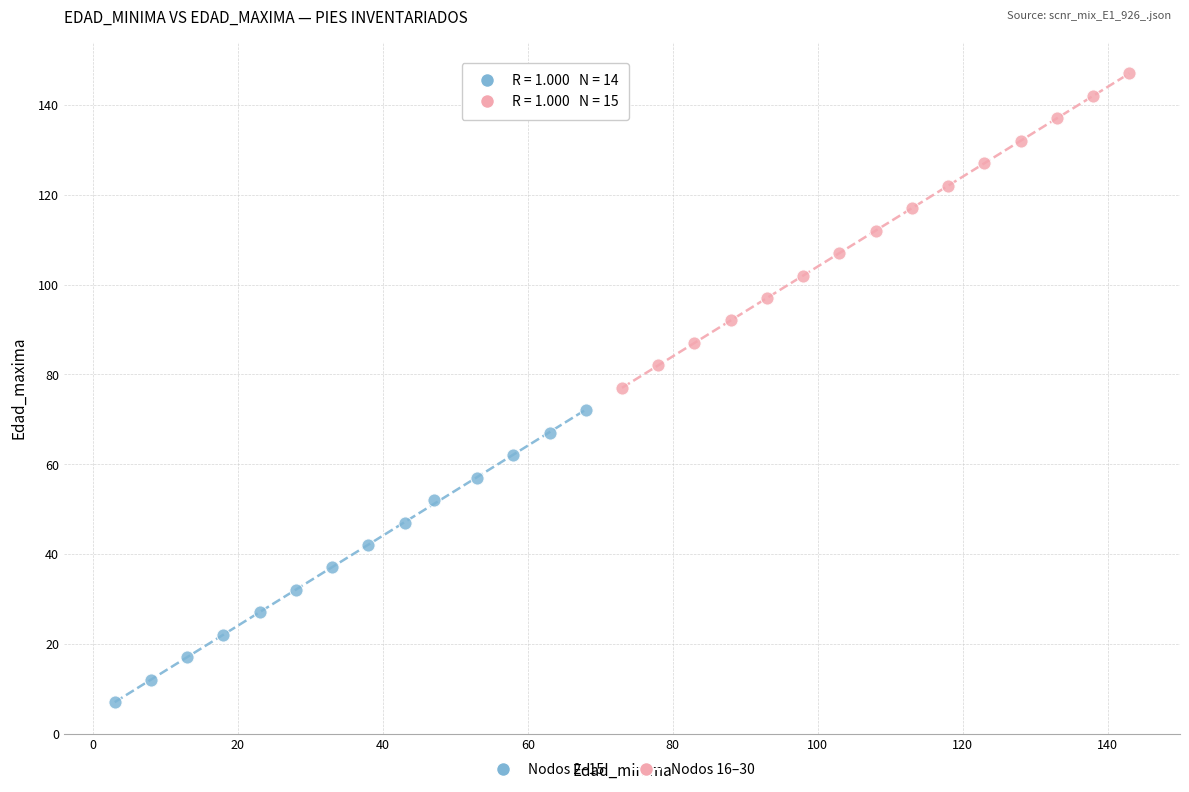

Which series has the largest Y range (max minus min)?

Nodos 16–30